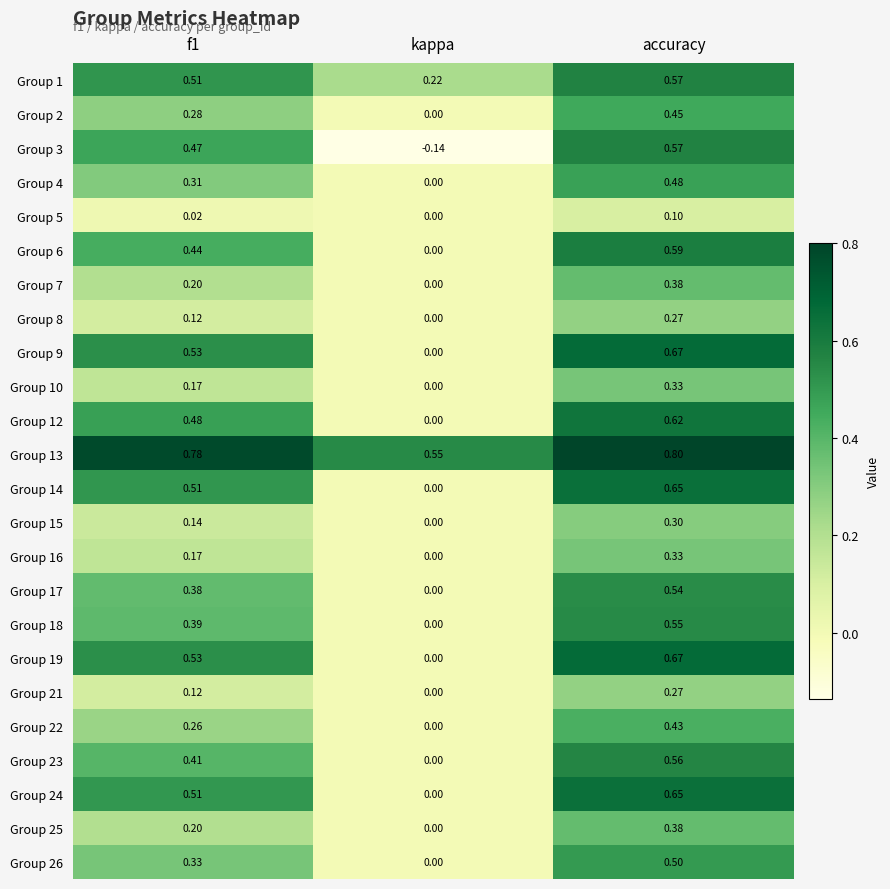

At which category is the sum across all series the highest?

accuracy